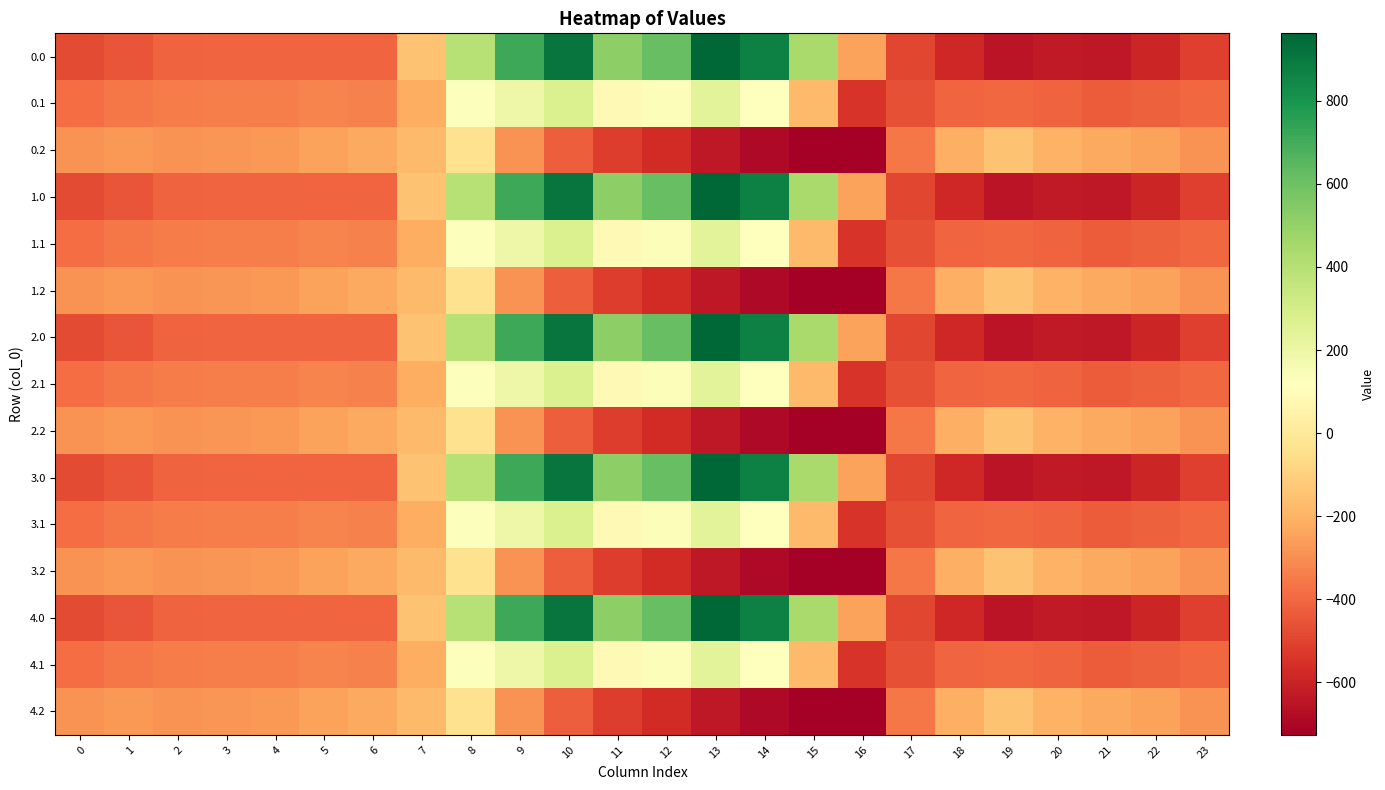

At which category does the chart reach its peak across all series?

13